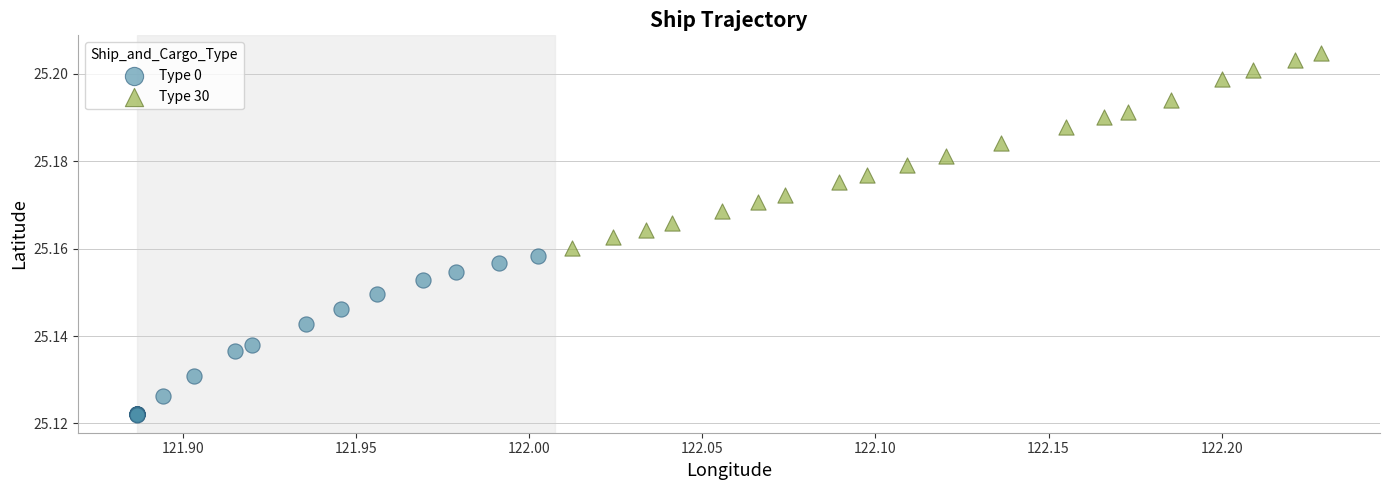

What are all the series names shown in the legend?

Type 0, Type 30